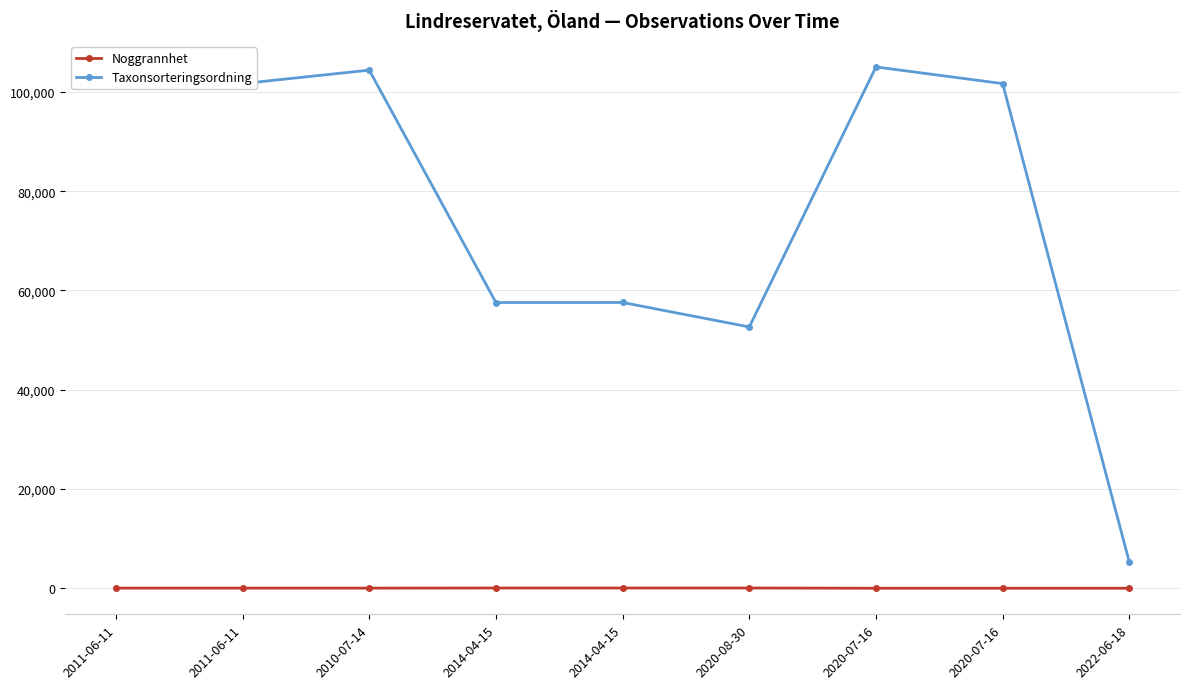

How many data points does each series have?

9